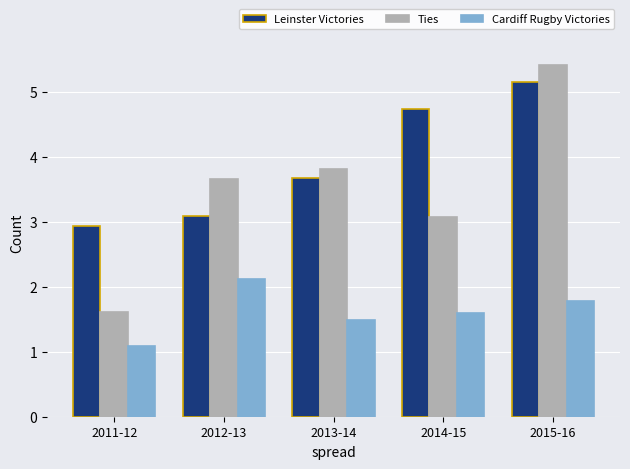

Reading left to right, list all the values displayed in this chart.

Leinster Victories: 2011-12=2.9	2012-13=3.1	2013-14=3.7	2014-15=4.7	2015-16=5.2
Ties: 2011-12=1.6	2012-13=3.7	2013-14=3.8	2014-15=3.1	2015-16=5.4
Cardiff Rugby Victories: 2011-12=1.1	2012-13=2.1	2013-14=1.5	2014-15=1.6	2015-16=1.8